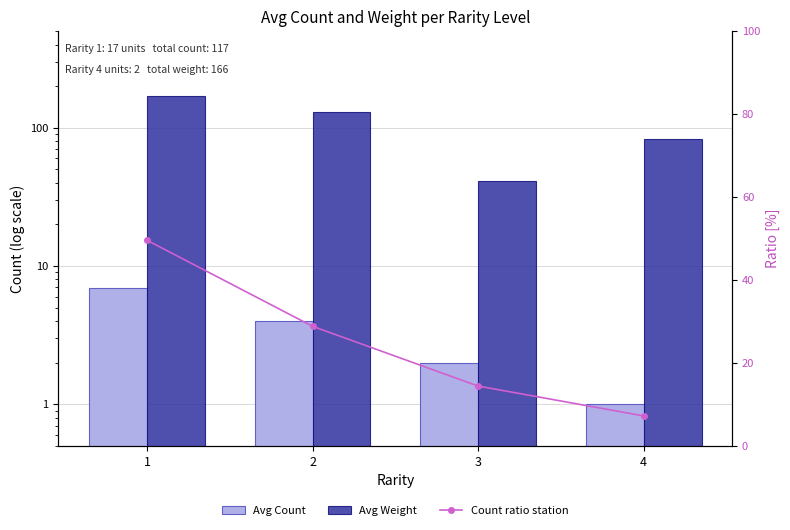

List the series in order of their peak value, lowest first.

Avg Count, Count ratio station, Avg Weight